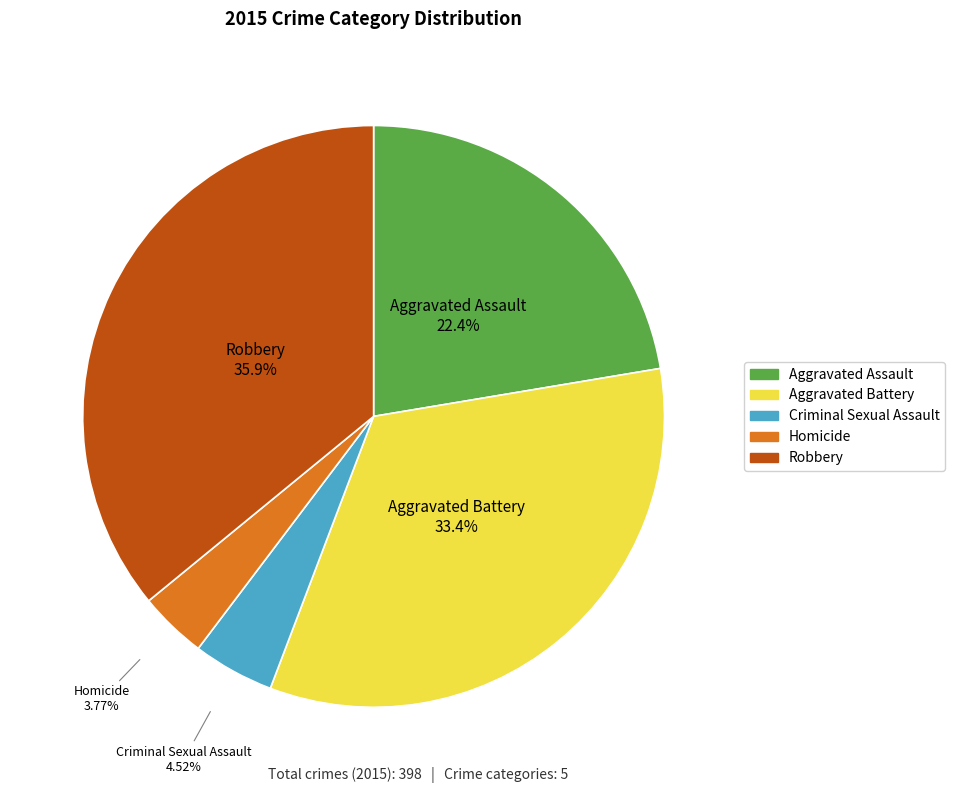

Which has a higher value, Aggravated Assault or Aggravated Battery?

Aggravated Battery